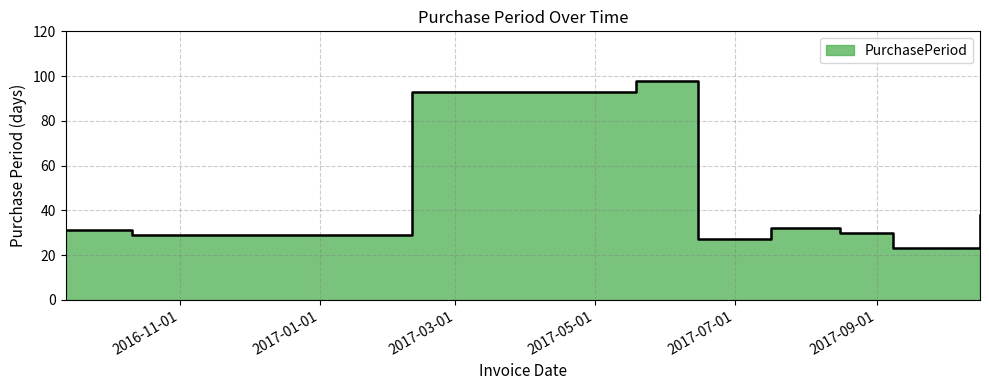

What is the ratio of the value at 2017-05-19 to the value at 2017-08-16?

3.3